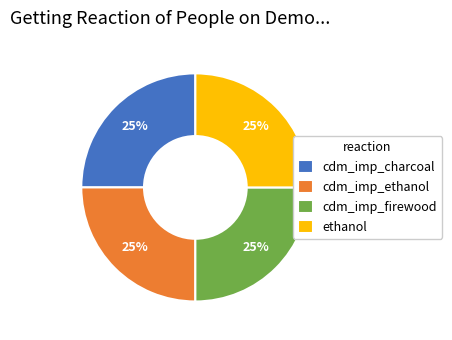

How many segments does this pie chart have?

4